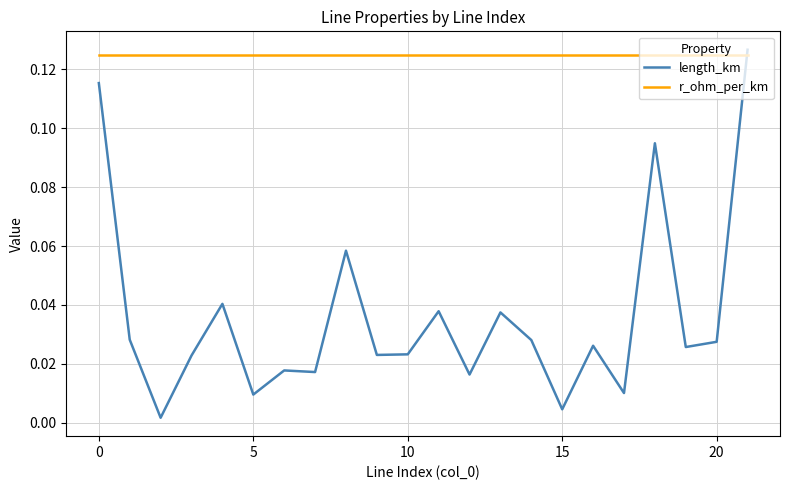

List the series in order of their overall mean, lowest first.

length_km, r_ohm_per_km